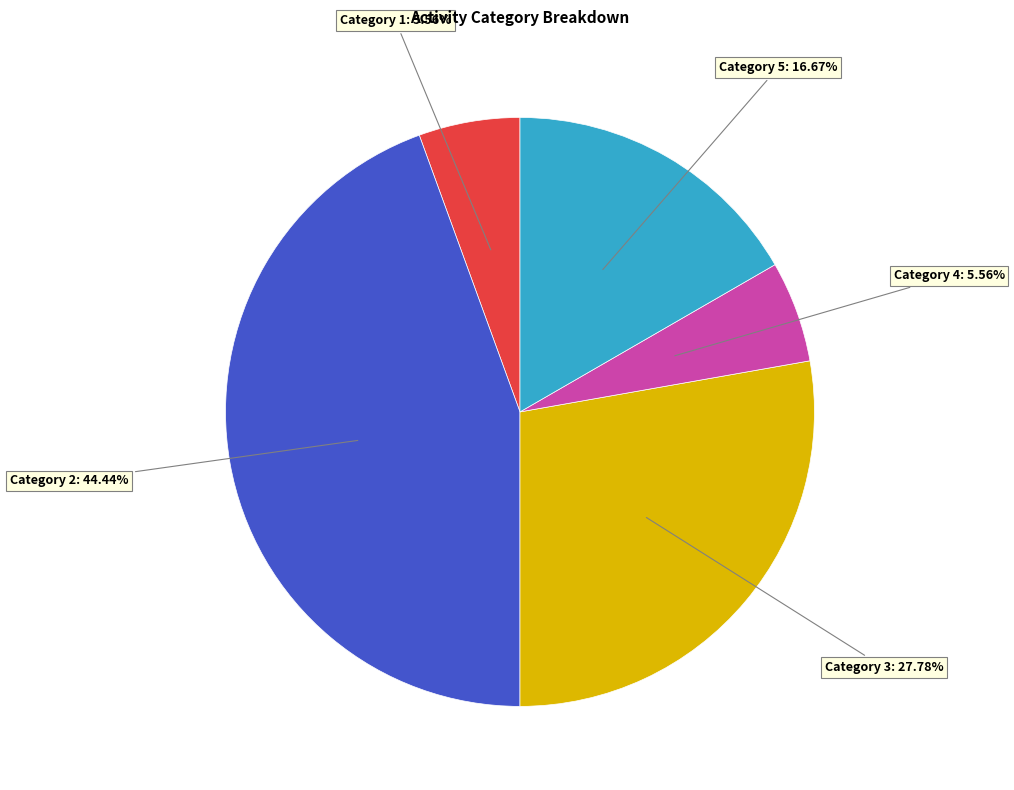

To the nearest percent, what is the difference between the largest and smallest slice percentages?

39%